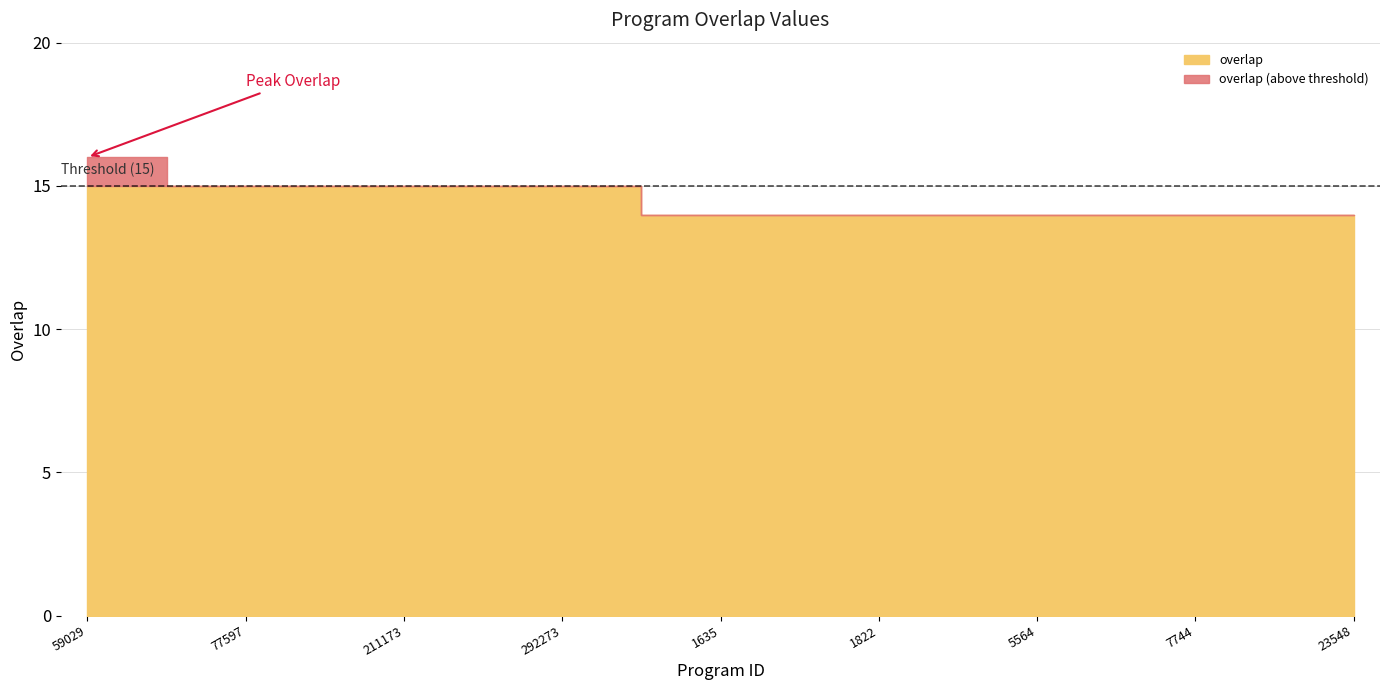

Which category has the lowest value across all series?

1129